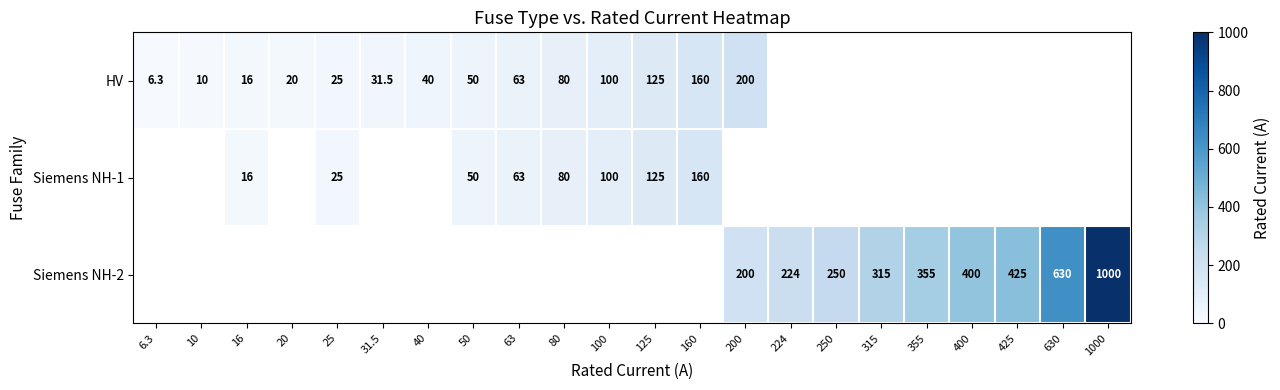

The HV series shows 179.7 at 125. True or false?

False